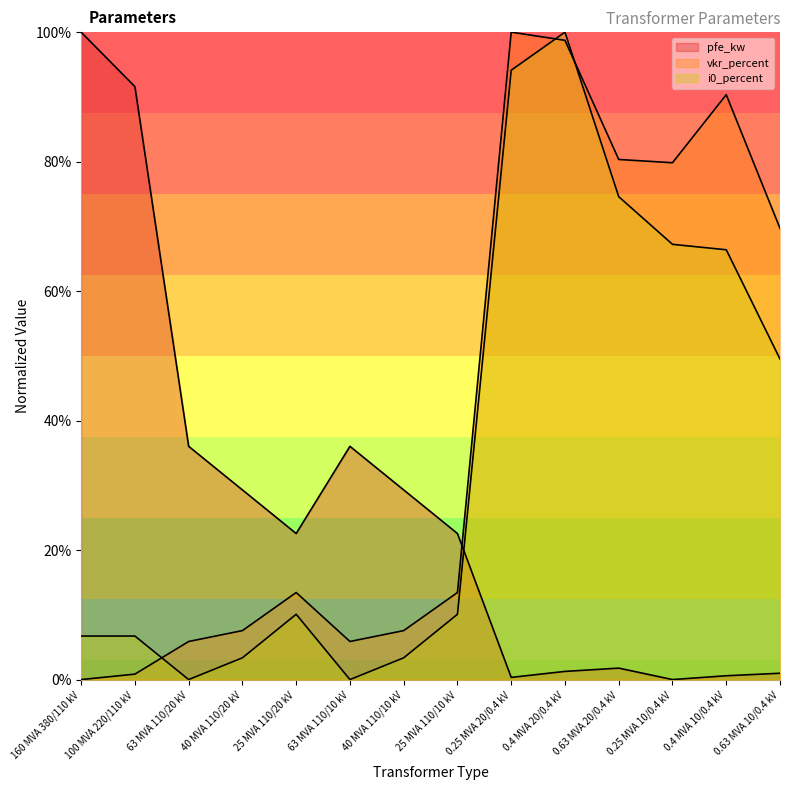

How many interior local peaks does the vkr_percent series have?

3